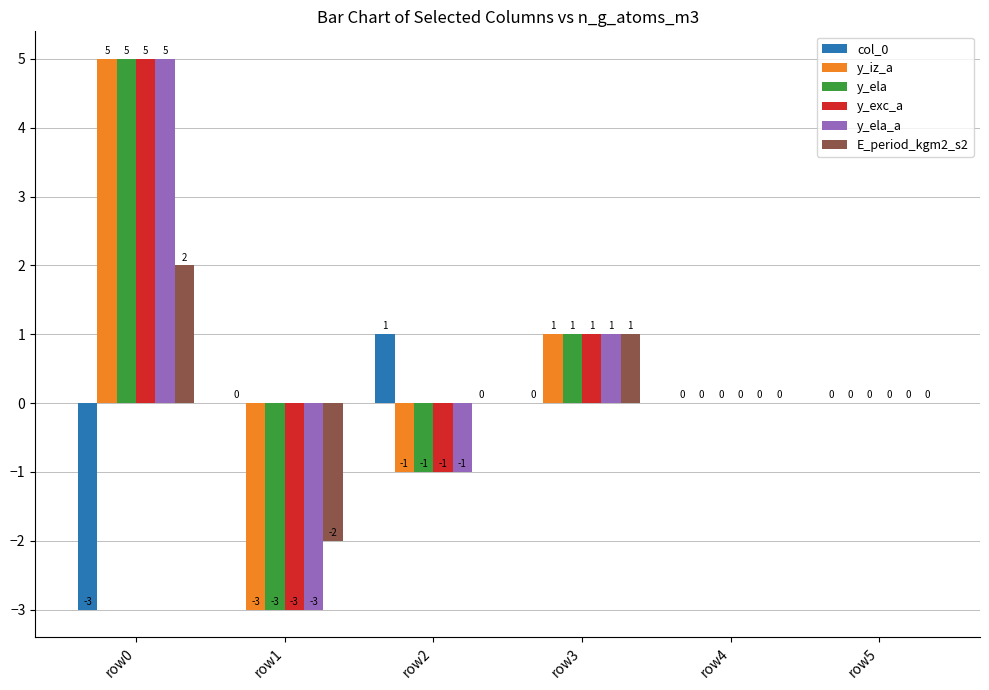

Reading left to right, extract all data points from this chart.

col_0: row0=-3	row1=0	row2=1	row3=0	row4=0	row5=0
y_iz_a: row0=5	row1=-3	row2=-1	row3=1	row4=0	row5=0
y_ela: row0=5	row1=-3	row2=-1	row3=1	row4=0	row5=0
y_exc_a: row0=5	row1=-3	row2=-1	row3=1	row4=0	row5=0
y_ela_a: row0=5	row1=-3	row2=-1	row3=1	row4=0	row5=0
E_period_kgm2_s2: row0=2	row1=-2	row2=0	row3=1	row4=0	row5=0